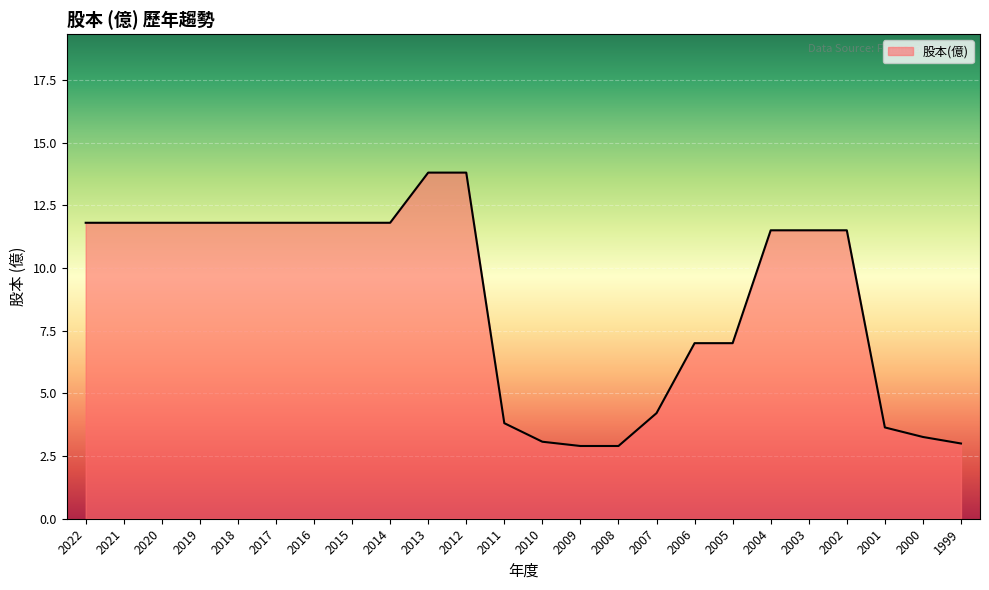

The chart shows a value of 3.1 at 2010. True or false?

True